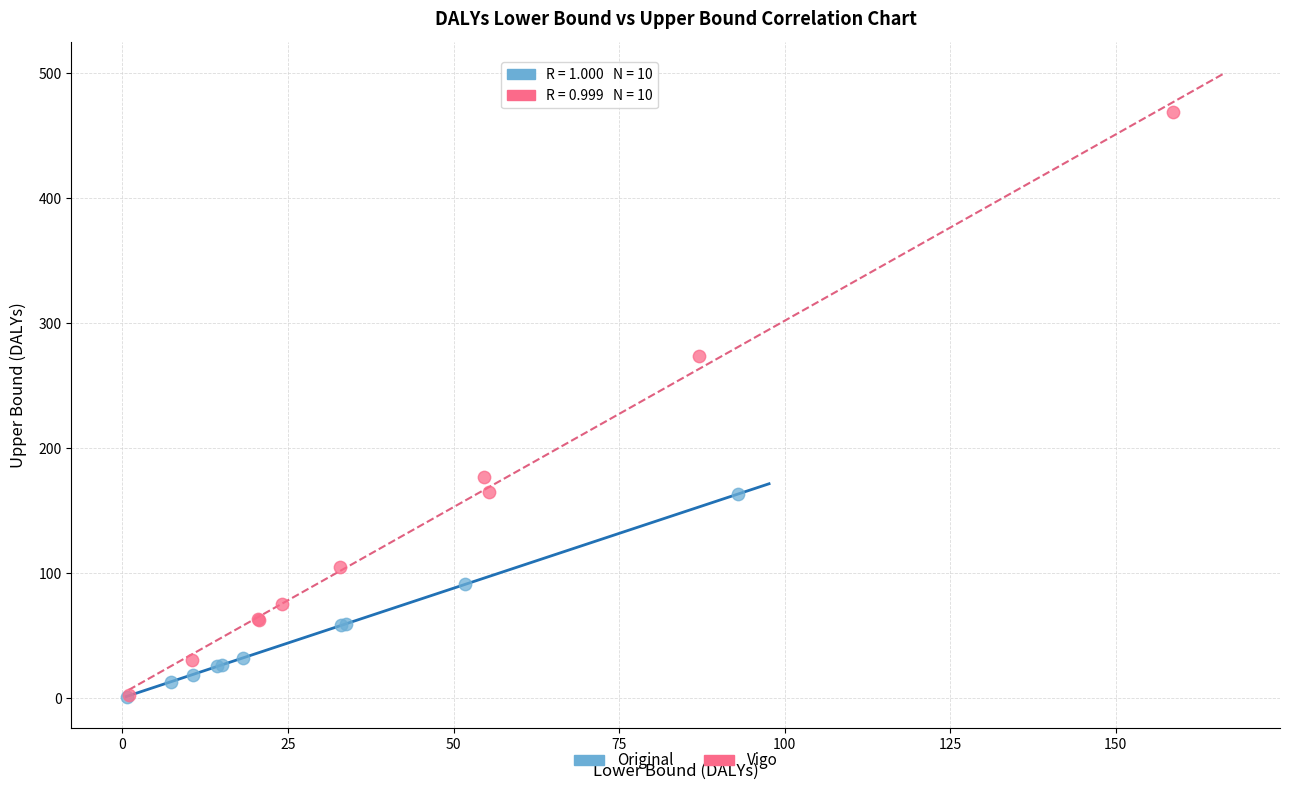

Which series has the widest spread of Y values?

Vigo